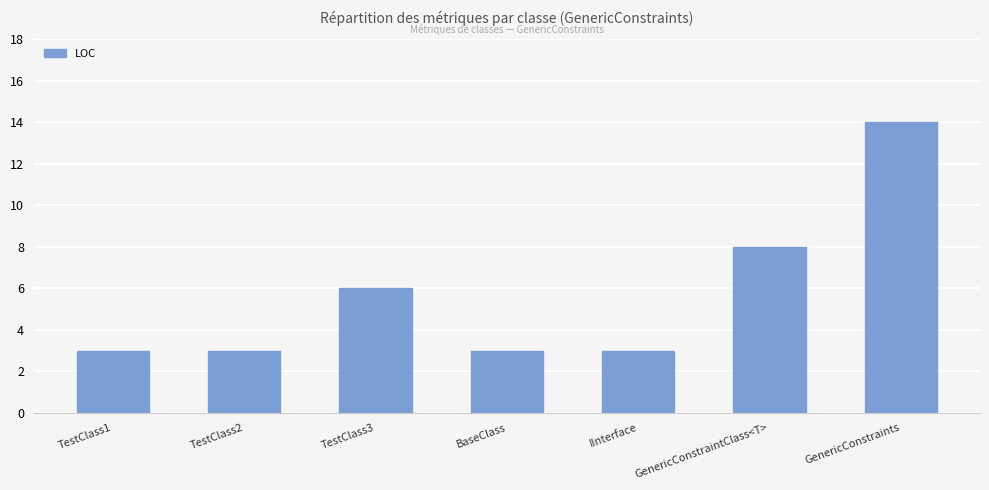

How many bars are there in total?

7